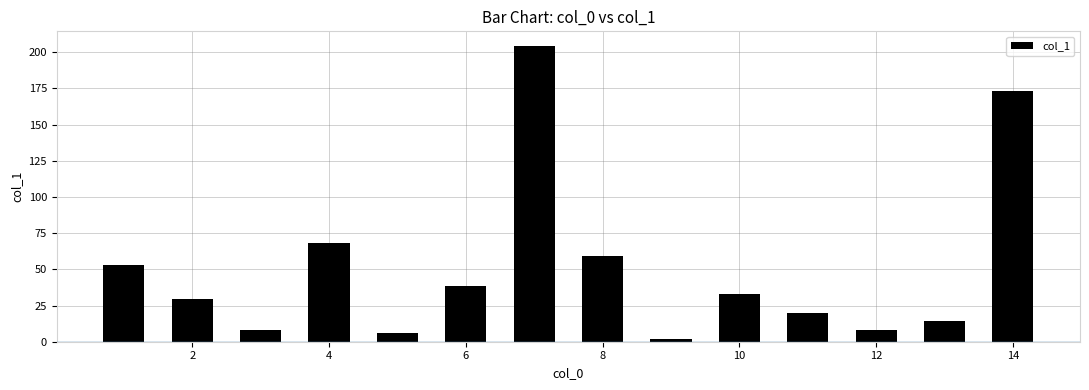

Reading right to left, extract all data points from this chart.

173.1	14.5	7.9	19.8	33.3	1.8	59.1	204.2	38.6	5.7	67.9	7.9	29.3	53.3